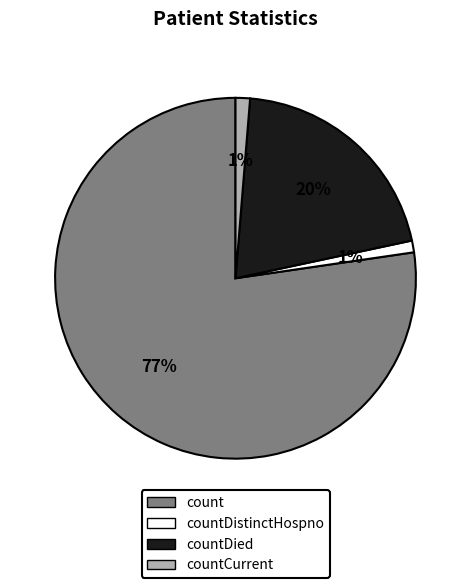

To the nearest percent, what is the average slice percentage?

25%